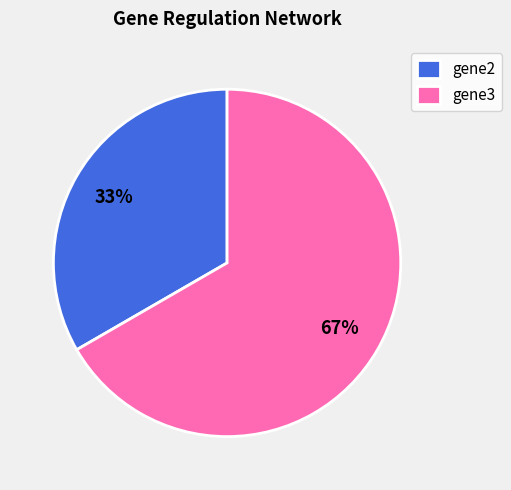

Rank the categories by value from lowest to highest.

gene2, gene3